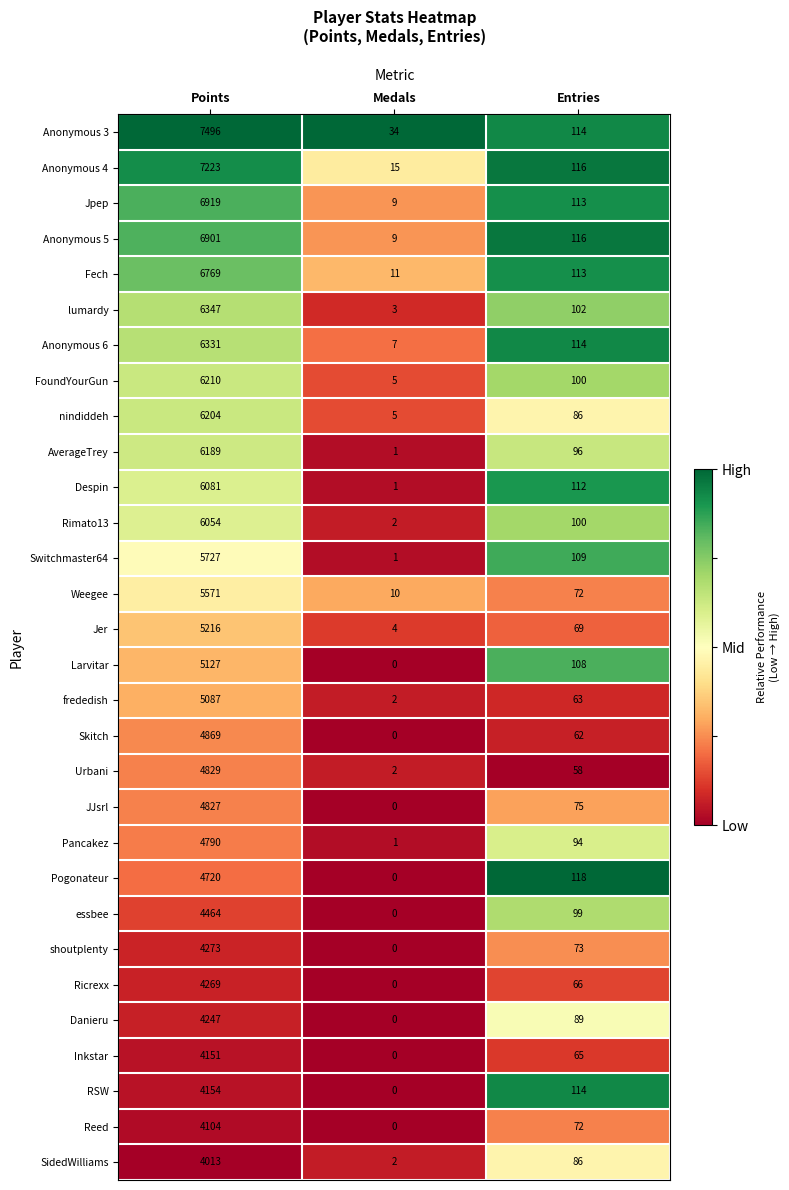

What is the average value of the Jpep series?

2347